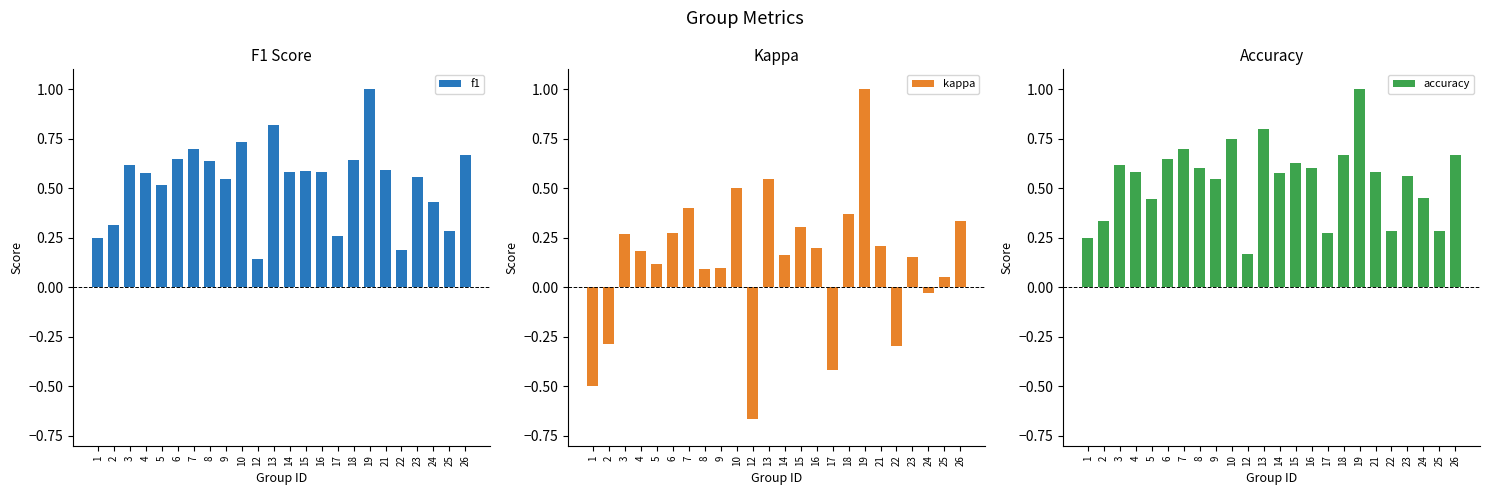

At which label does accuracy reach its peak?

19